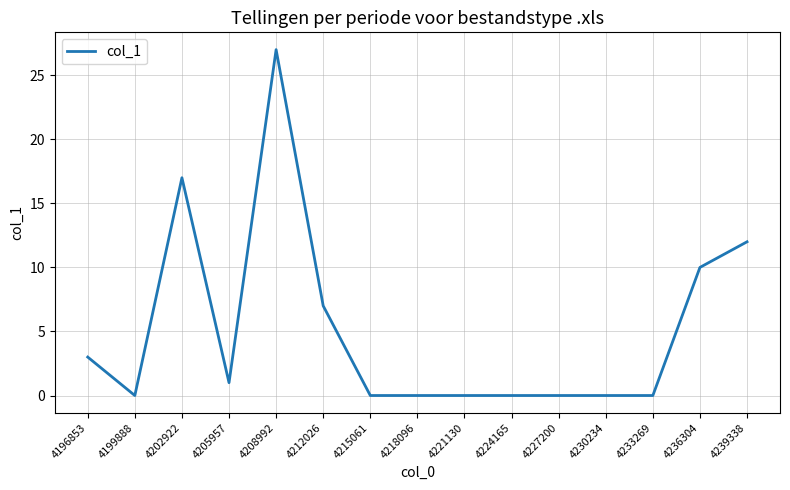

At which label is the value closest to 13?

4239338